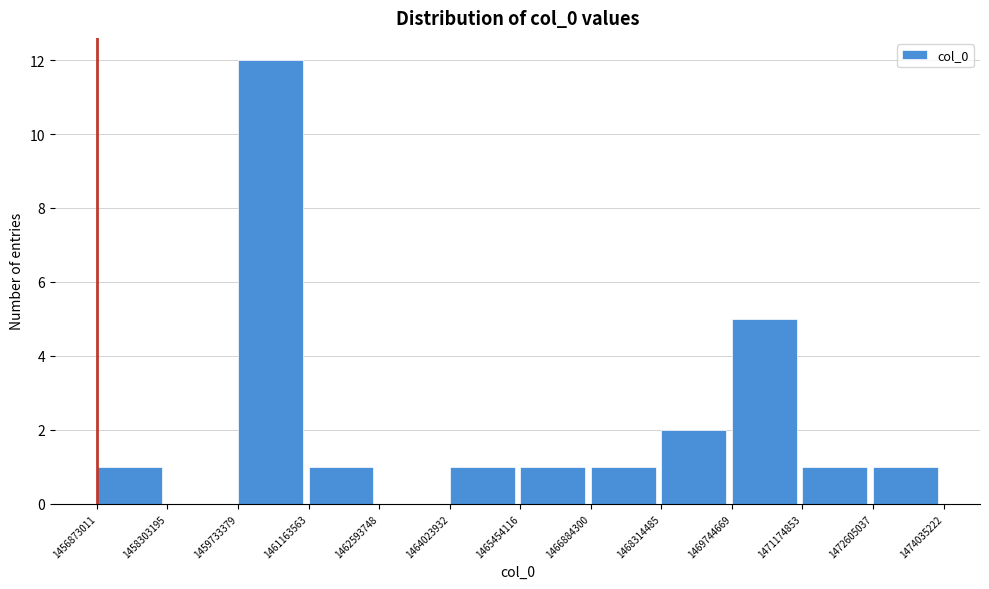

Reading left to right, list every bar in this chart as the range it spans on the x-axis followed by its height. The values are not printed on the chart, so give them approximately, as read against the axis.

1456873011 to 1458303195: 1
1458303195 to 1459733379: 0
1459733379 to 1461163563: 12
1461163563 to 1462593748: 1
1462593748 to 1464023932: 0
1464023932 to 1465454116: 1
1465454116 to 1466884300: 1
1466884300 to 1468314485: 1
1468314485 to 1469744669: 2
1469744669 to 1471174853: 5
1471174853 to 1472605037: 1
1472605037 to 1474035222: 1